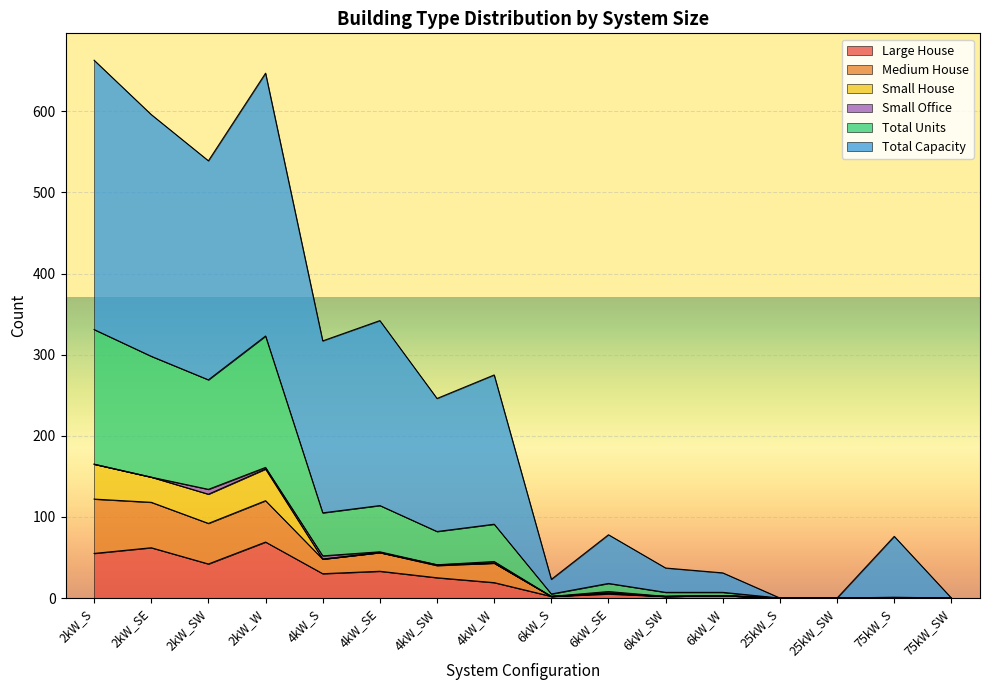

Where is the first local minimum for Medium House?

2kW_SW